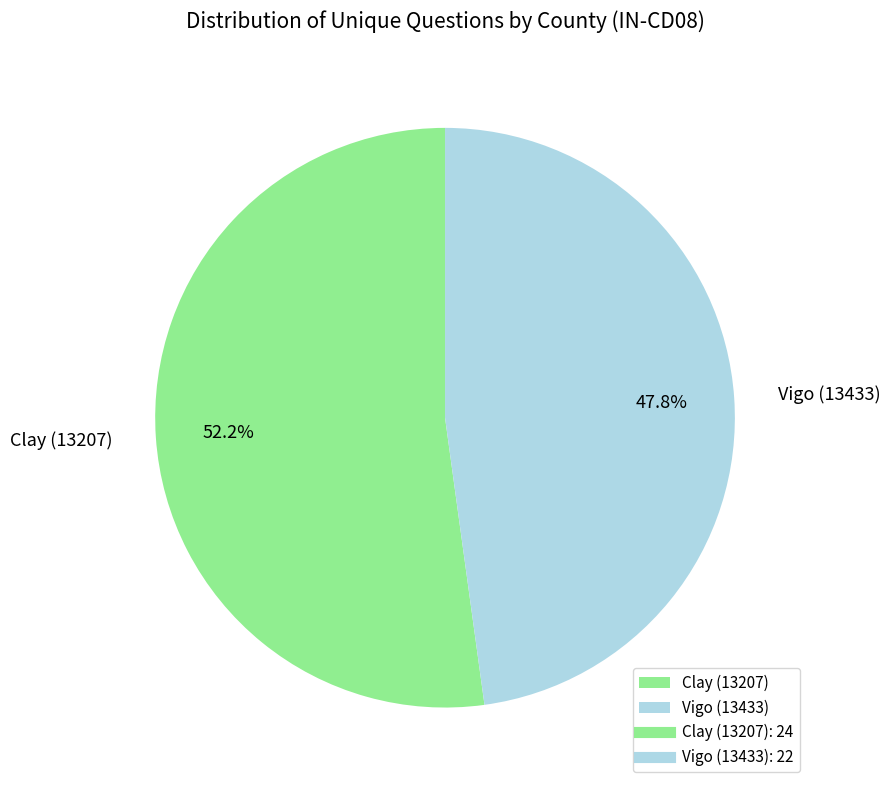

The Vigo (13433) slice represents 48% of the pie. True or false?

True